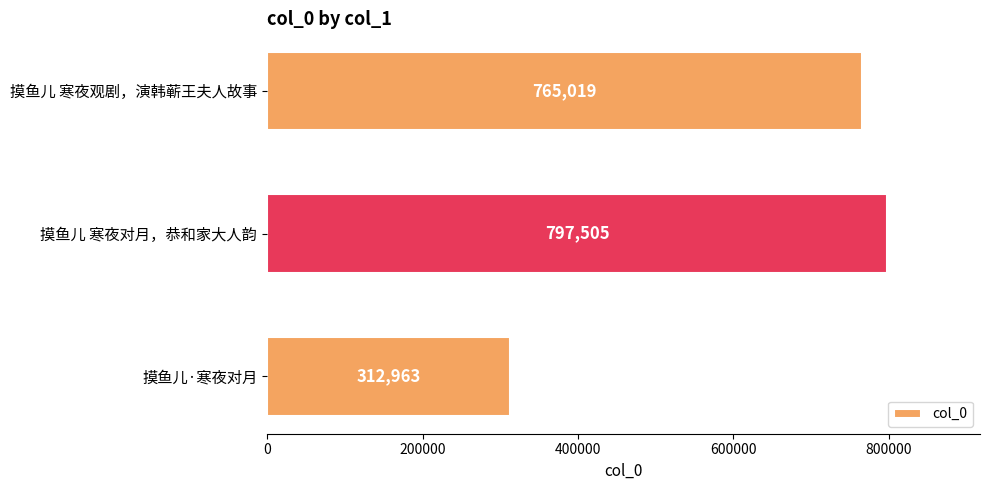

Are the bars grouped side by side (vs. stacked)?

No